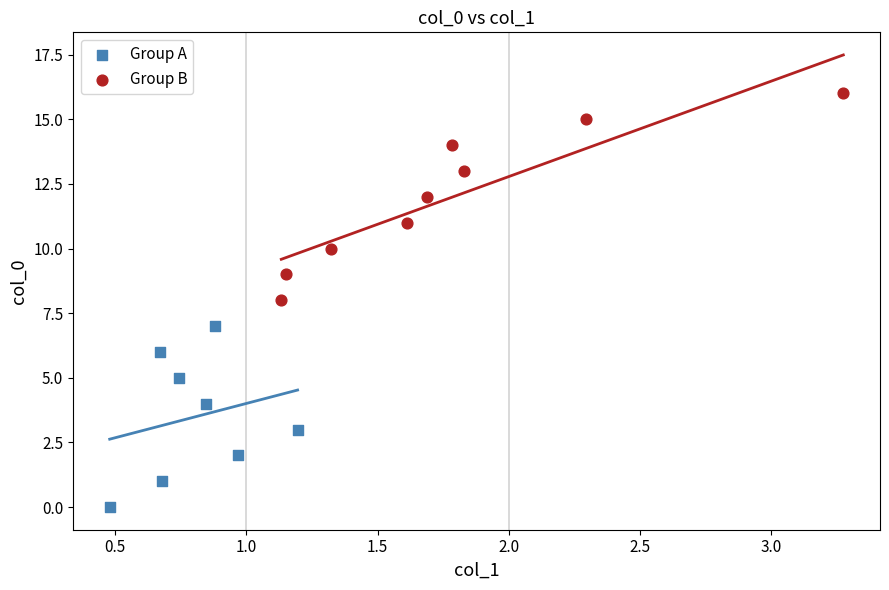

Which series has the widest spread of Y values?

Group B